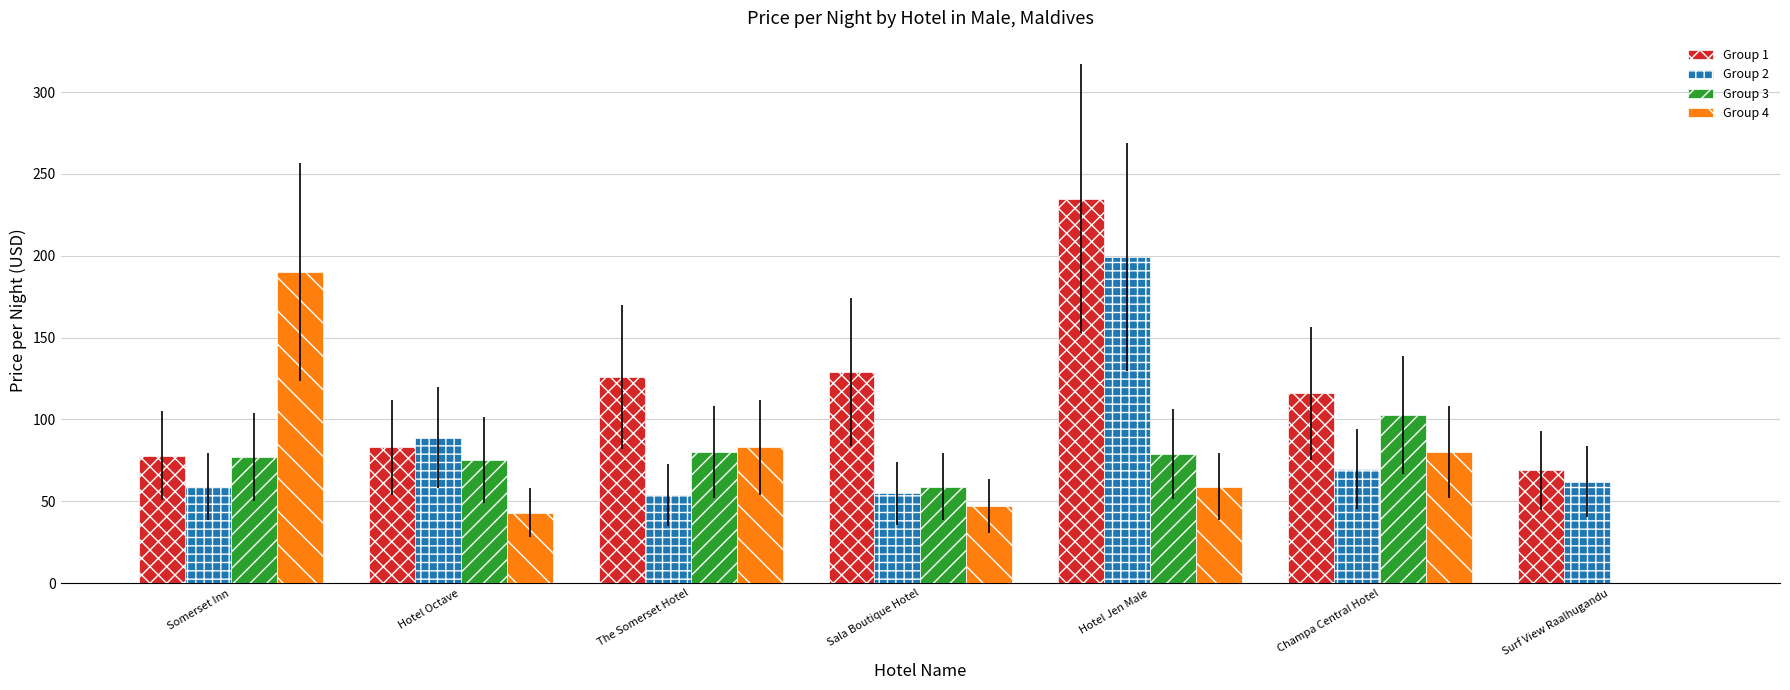

How many series are shown in this chart?

4